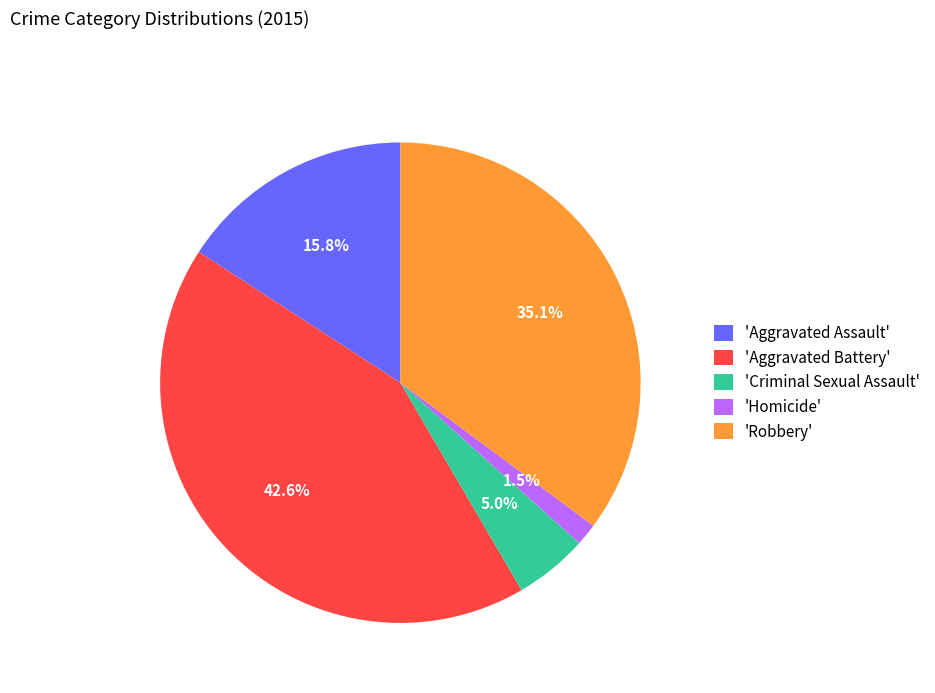

Is there any slice that represents more than half of the pie?

No